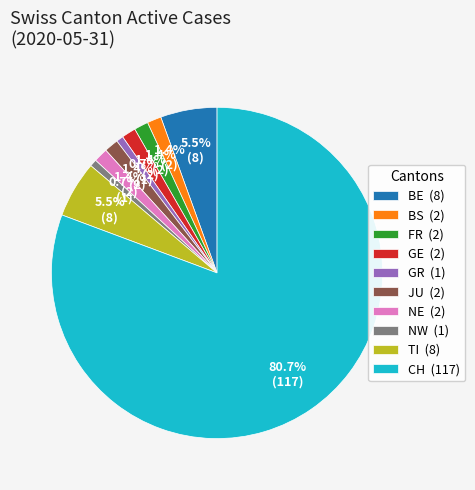

What is the largest slice in the pie chart?

CH (117)